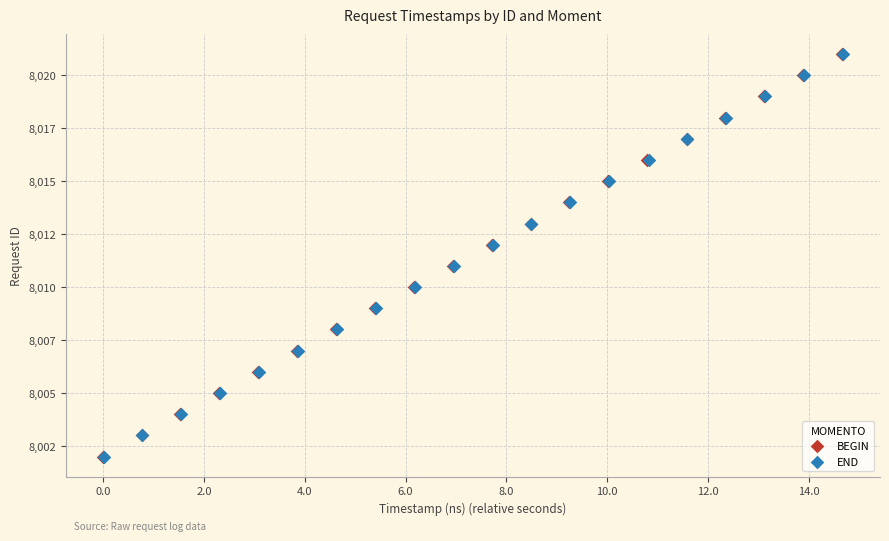

What are all the series names shown in the legend?

BEGIN, END